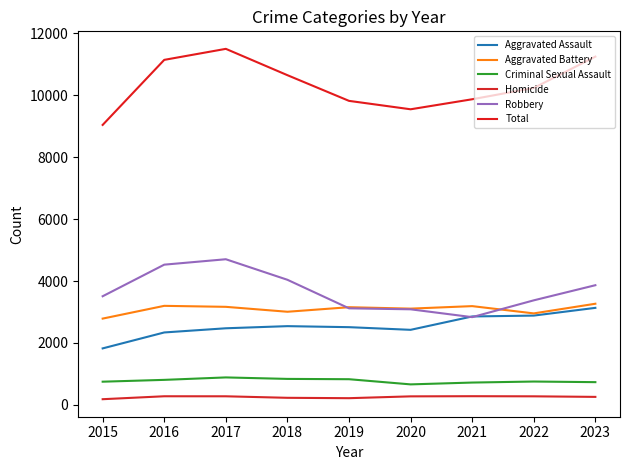

True or false: Homicide has a value of 181 at 2015.

True